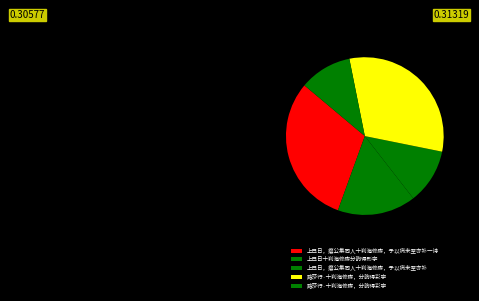

What is the largest slice in the pie chart?

踏莎行·十刹海修禊，分韵得彩字